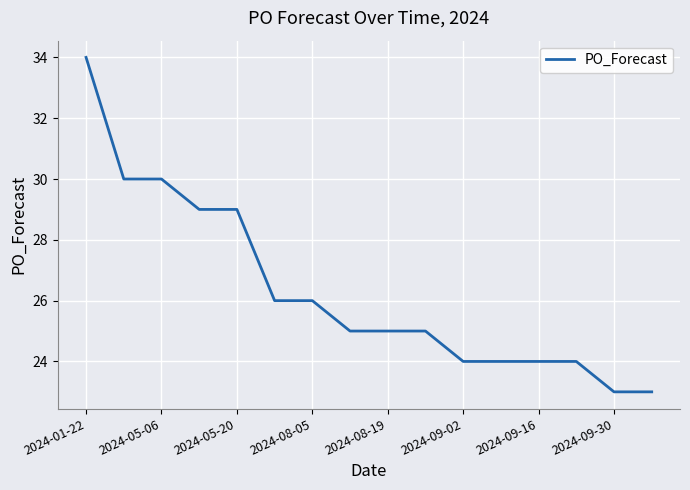

How many series are shown in this chart?

1